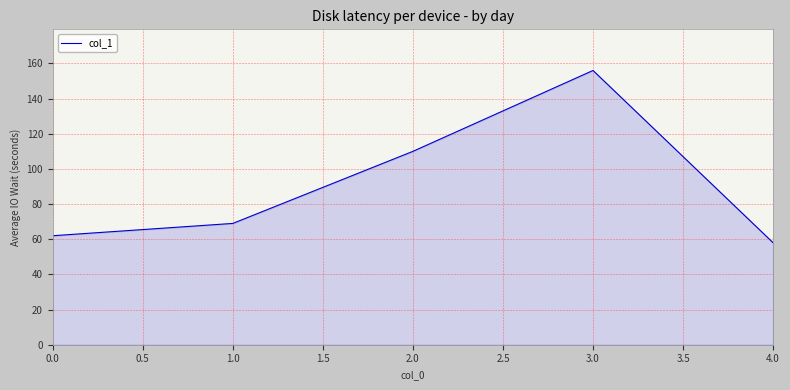

What is the difference between the second highest and second lowest values?

48